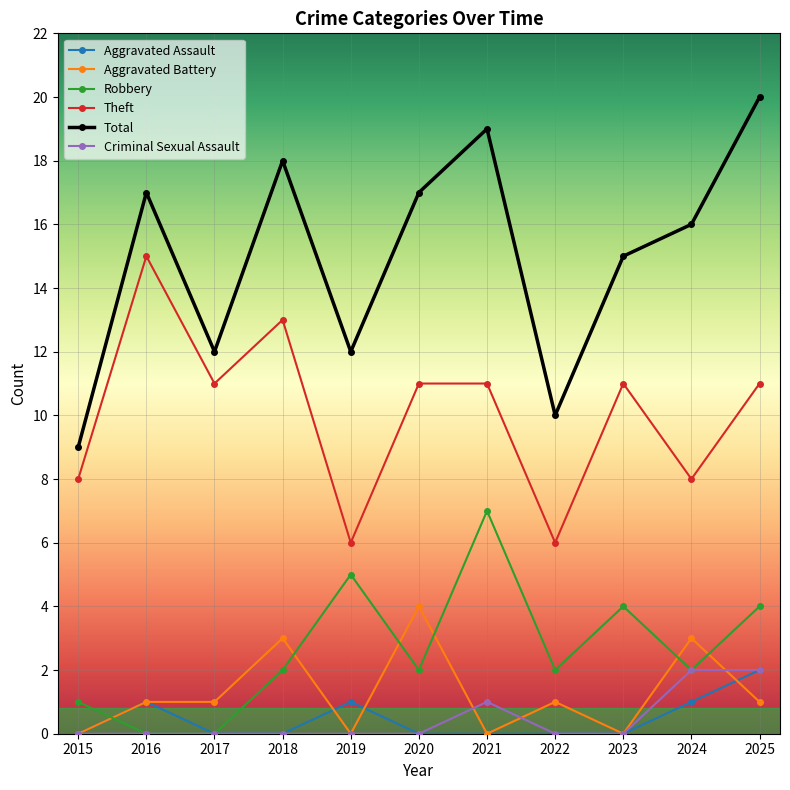

Between 2019 and 2021, which series saw the biggest shift?

Total